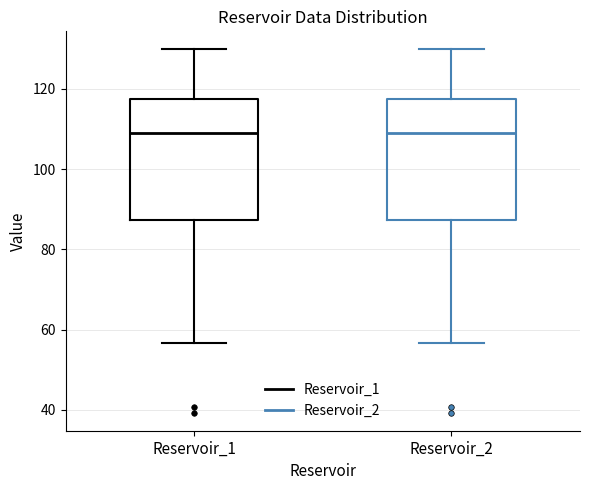

Where is the lower edge of the box for Reservoir_1 on the y-axis? The values are not printed on the chart, so give them approximately, as read against the axis.

88